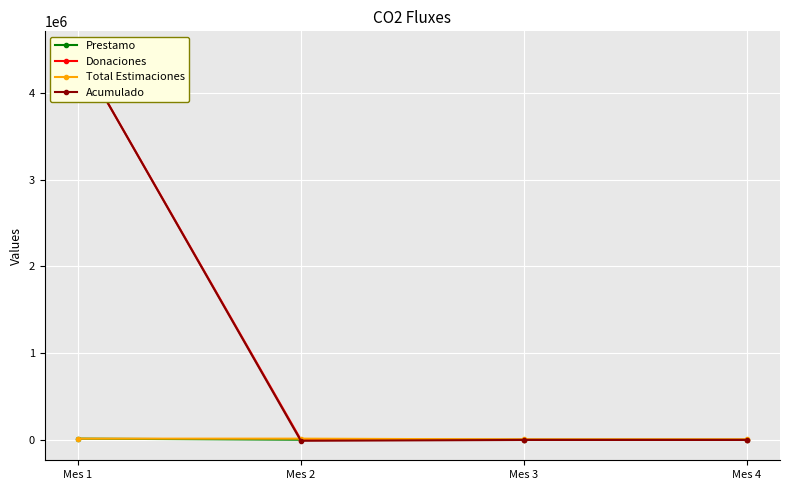

Which label corresponds to the largest value in the chart?

Mes 1